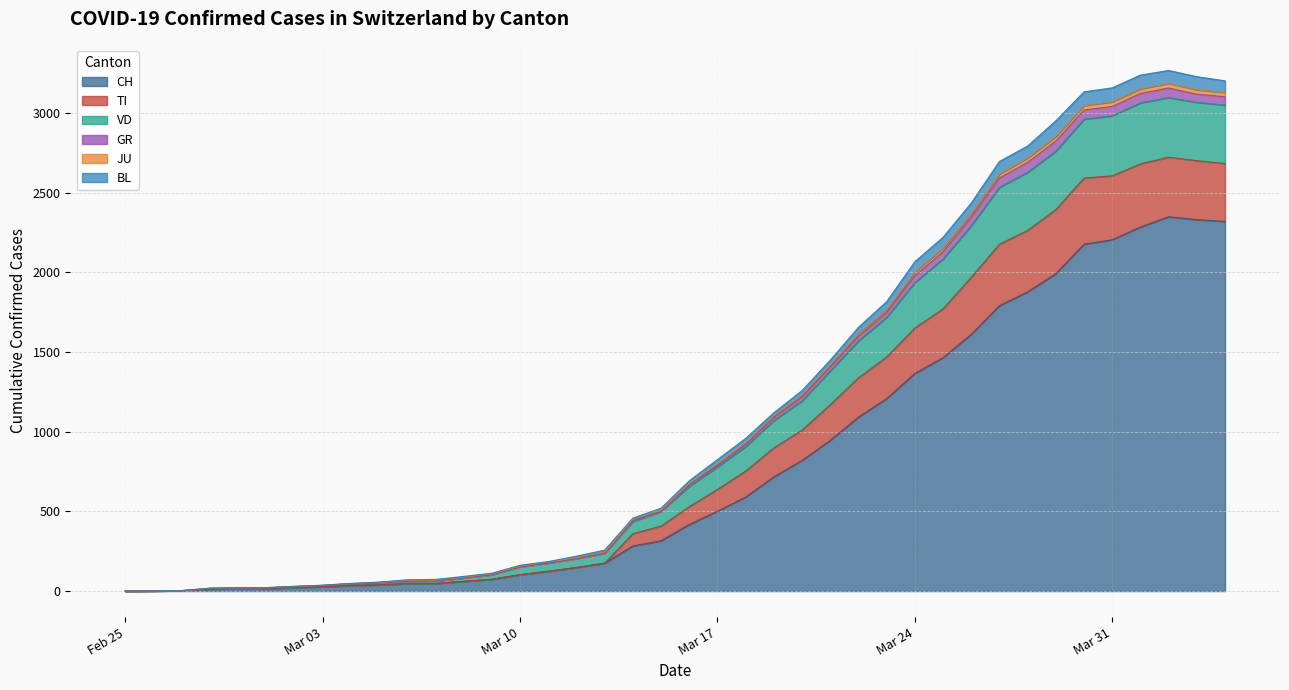

What is the highest value of the CH series?

2349